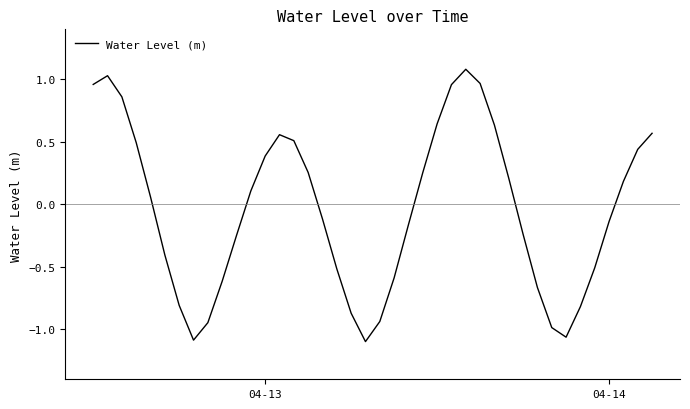

How many positive values are there?

20